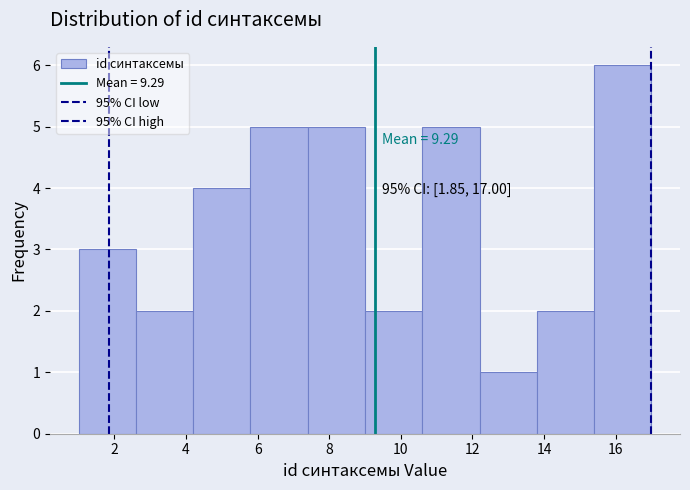

Over which range of the x-axis is the bar tallest?

15.4 to 17.0